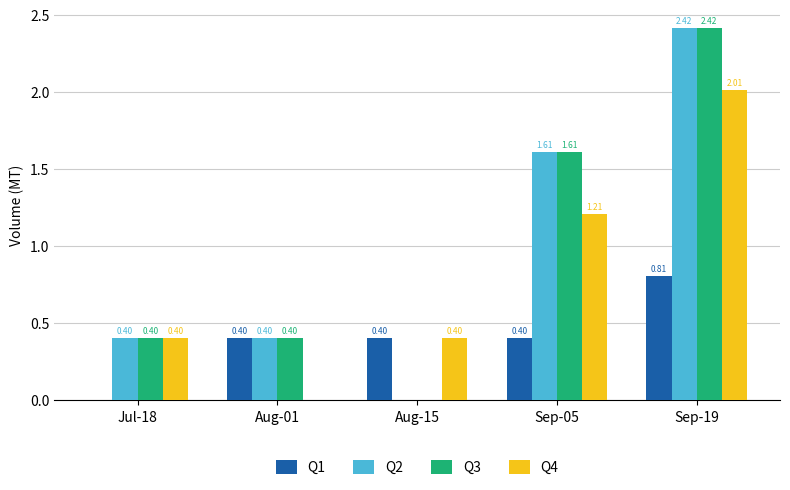

What is the sum of the Q2 values at Aug-01 and Aug-15?

0.4